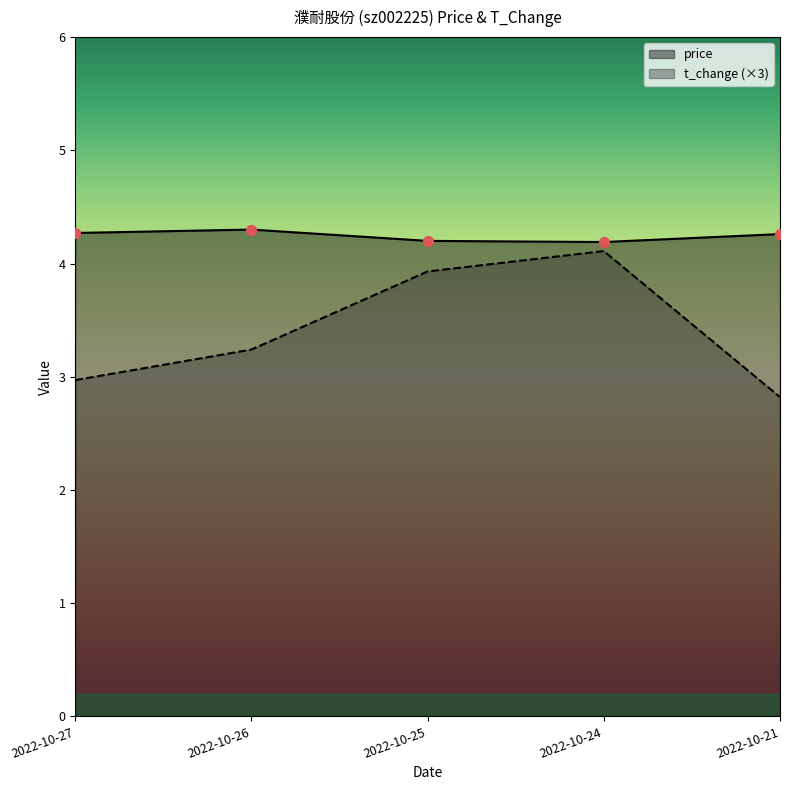

What are all the series names shown in the legend?

price, t_change (×3)